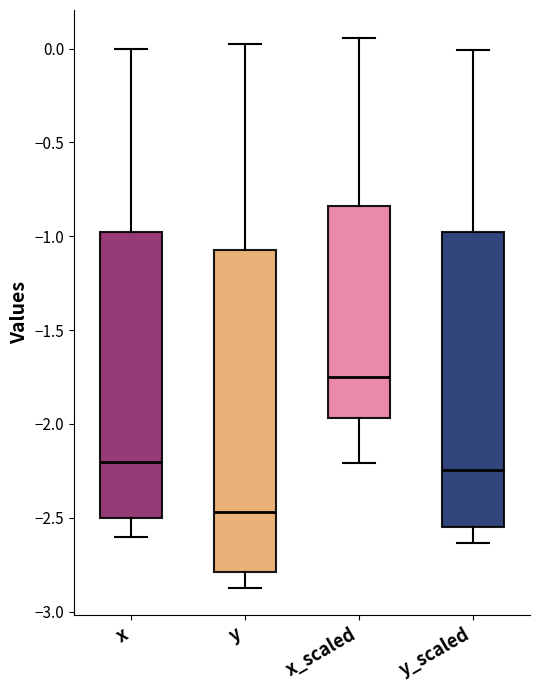

Which box is the tallest, from its lower edge to its upper edge?

y